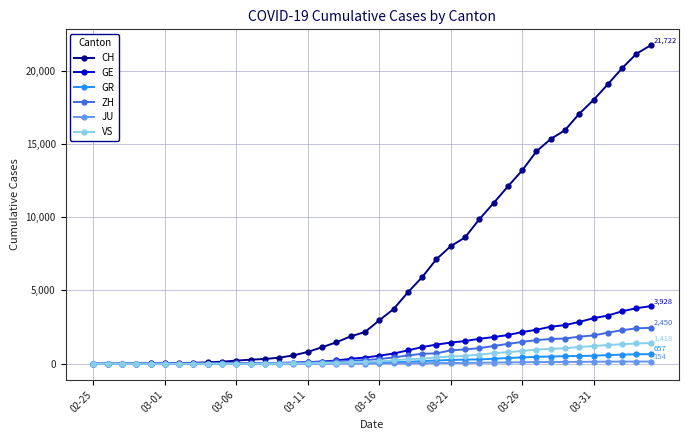

How many data points does each series have?

40